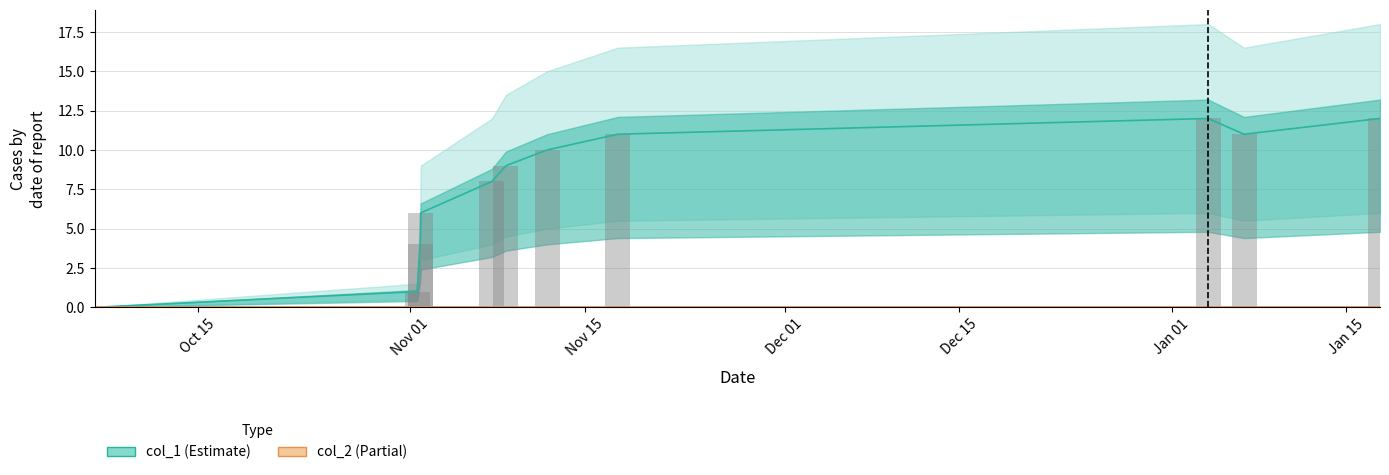

How many data points are above 9?

5